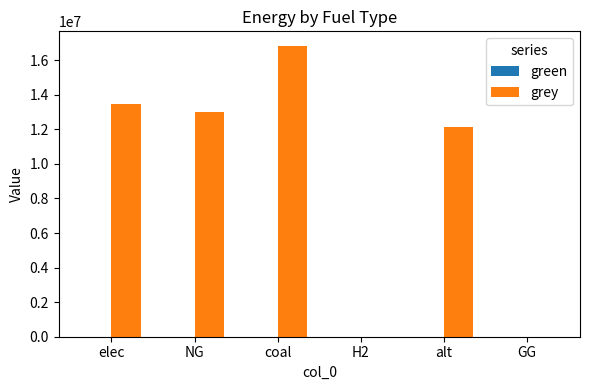

What is the greatest value displayed?

16826067.1